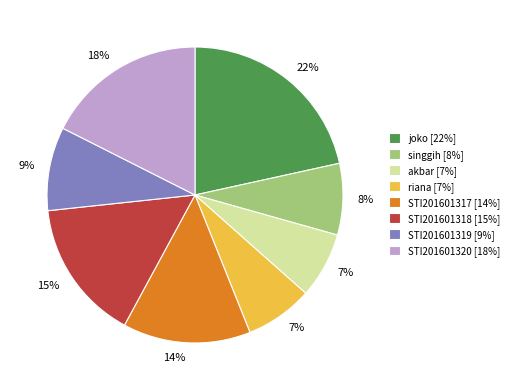

To the nearest percent, what portion does STI201601320 represent?

18%